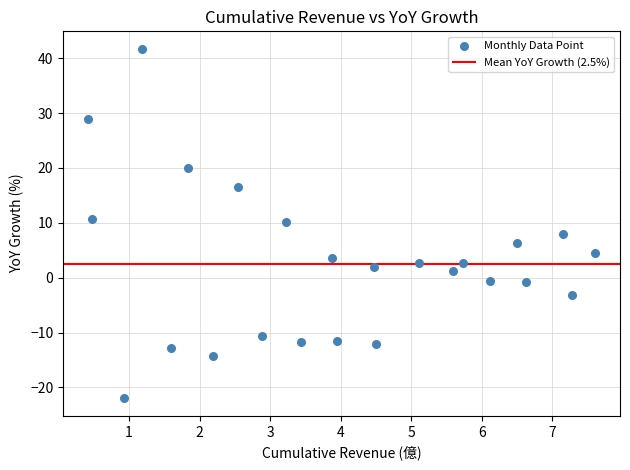

What is the range of X values (max minus min)?

7.2